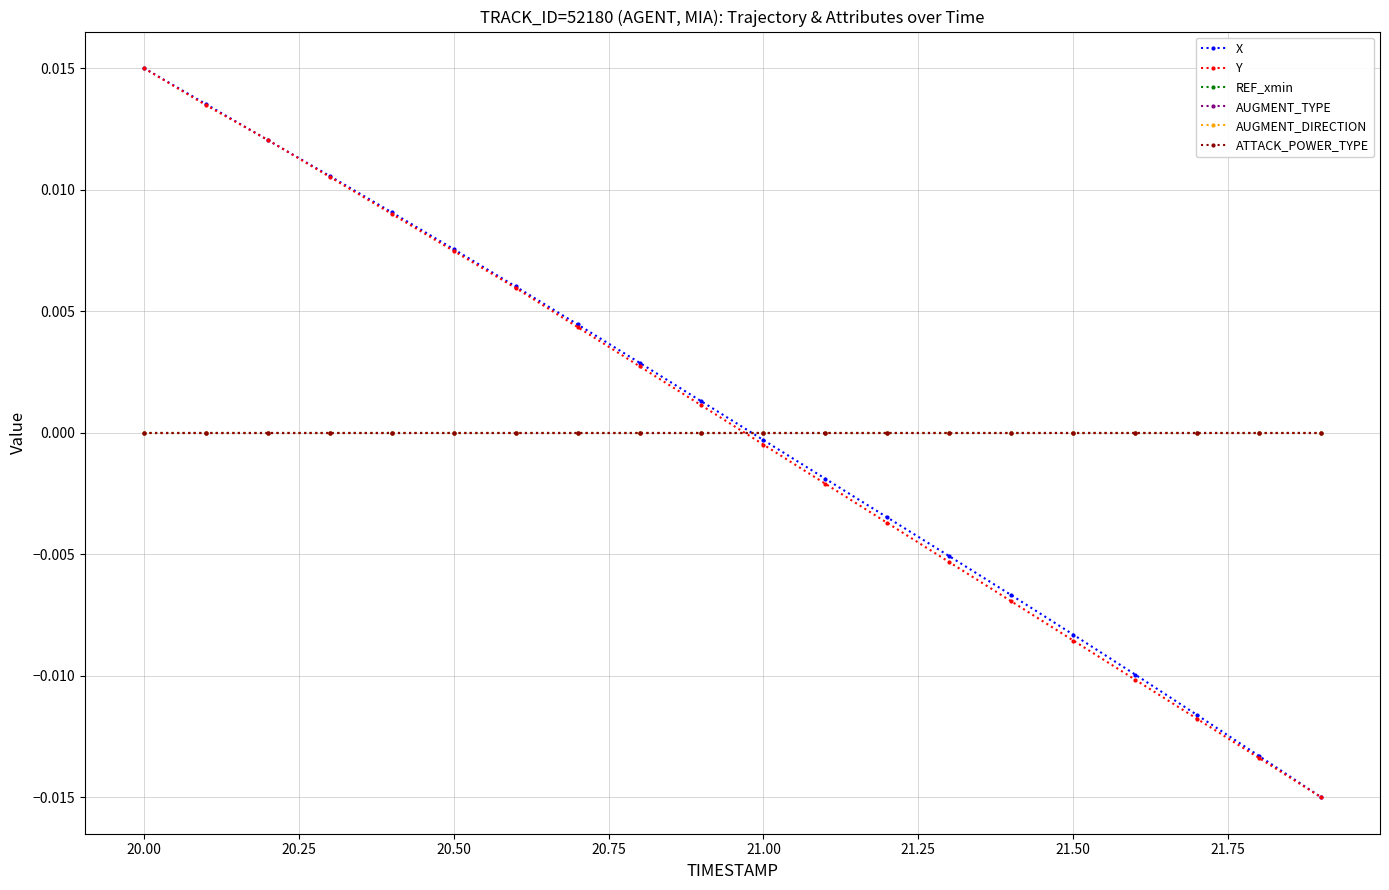

Is this an area chart (filled region under the line)?

No